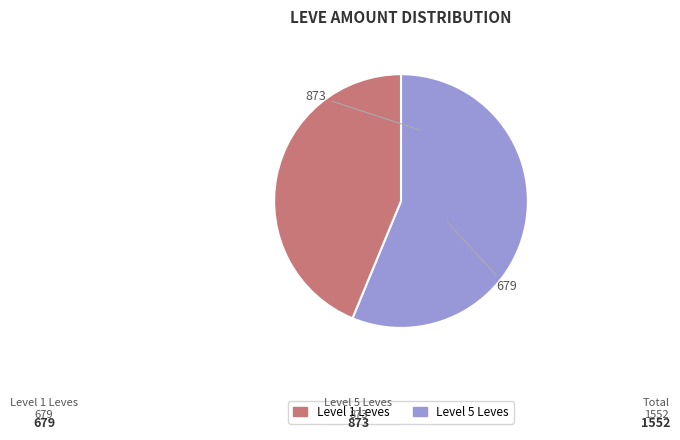

Does any single category account for the majority?

Yes